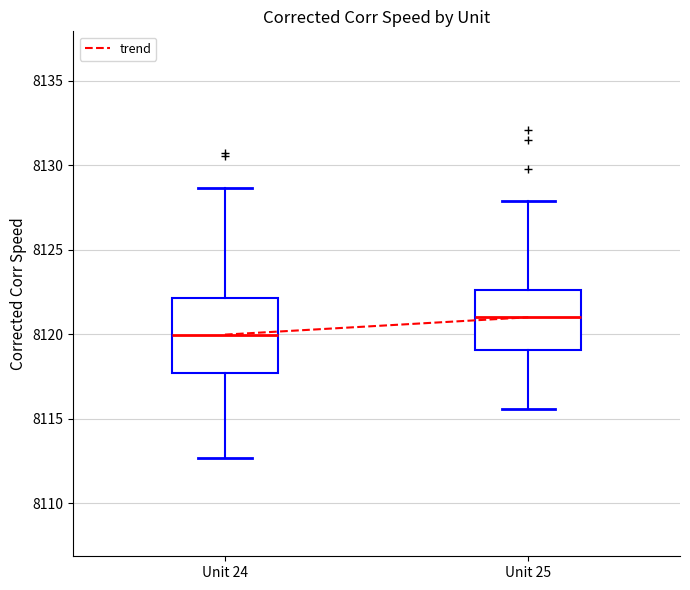

Reading left to right, transcribe this box plot: for each box, give where its median line is, the range the box spans, and where its two whiskers end, as read against the y-axis. The values are not printed on the chart, so give them approximately, as read against the axis.

Unit 24: median 8120.0, box 8117.5 to 8122.0, whiskers 8112.5 to 8128.5
Unit 25: median 8121.0, box 8119.0 to 8122.5, whiskers 8115.5 to 8128.0